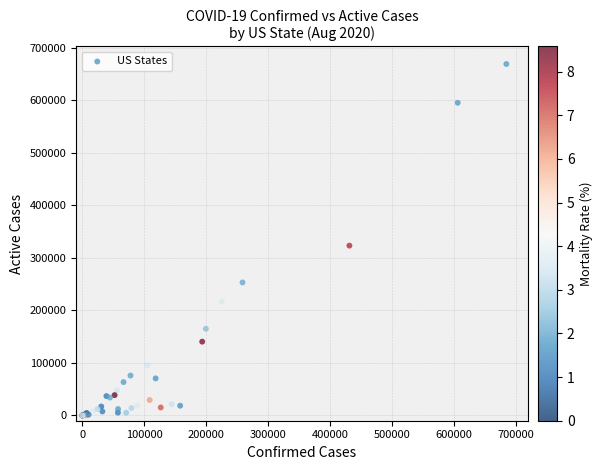

What Y value in the scatter plot is closest to 334325?

323125